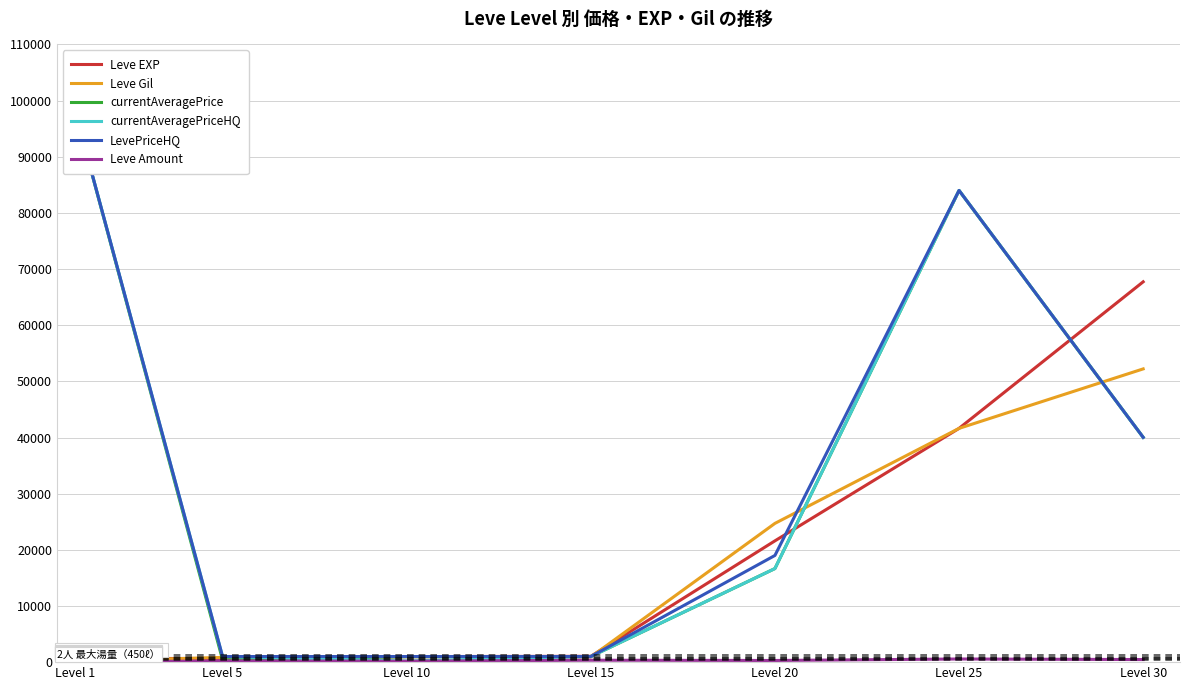

How many lines are shown in the chart?

6